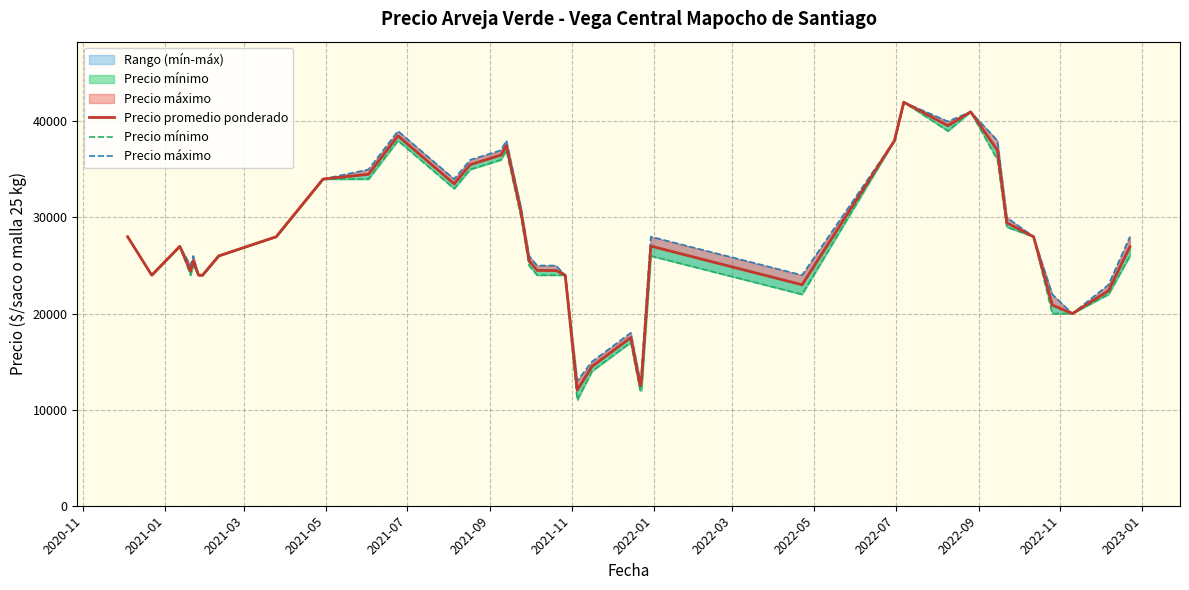

Which series has the largest range (max minus min)?

Precio mínimo